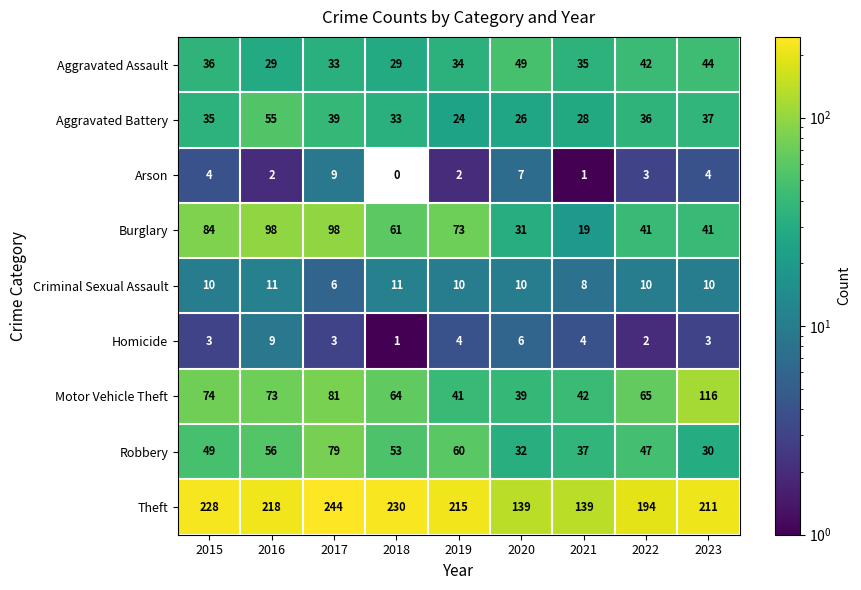

At which category does the chart reach its peak across all series?

2017